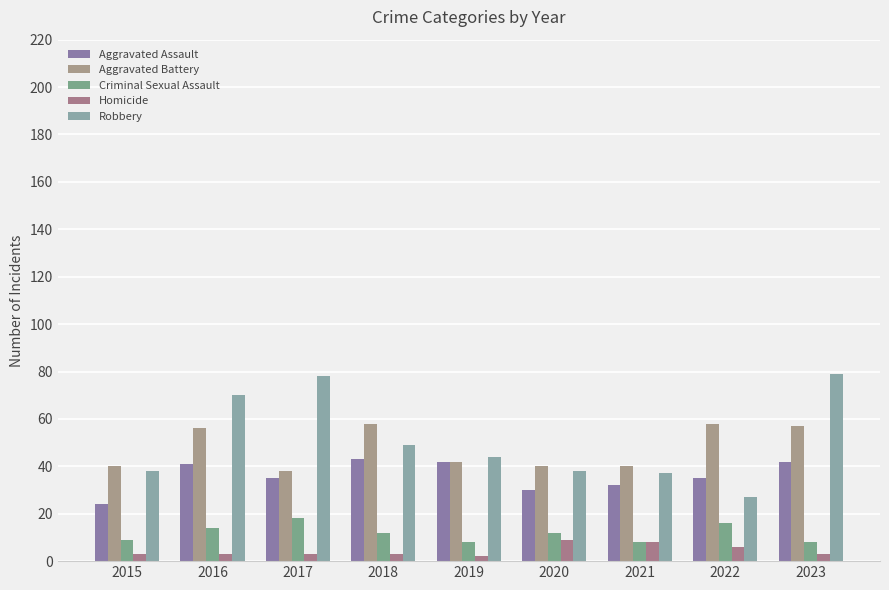

What is the highest value of the Aggravated Assault series?

43